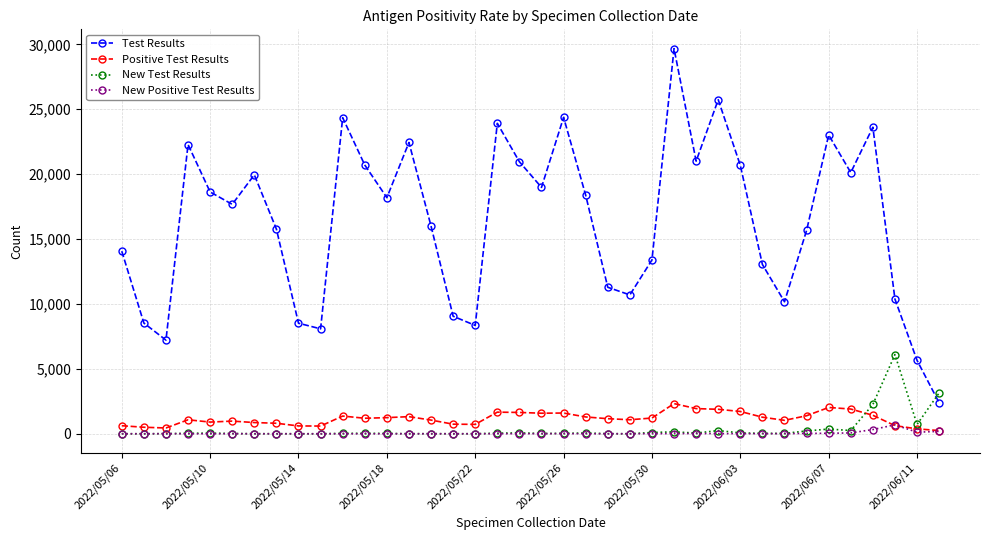

Which series has the widest spread of values?

Test Results